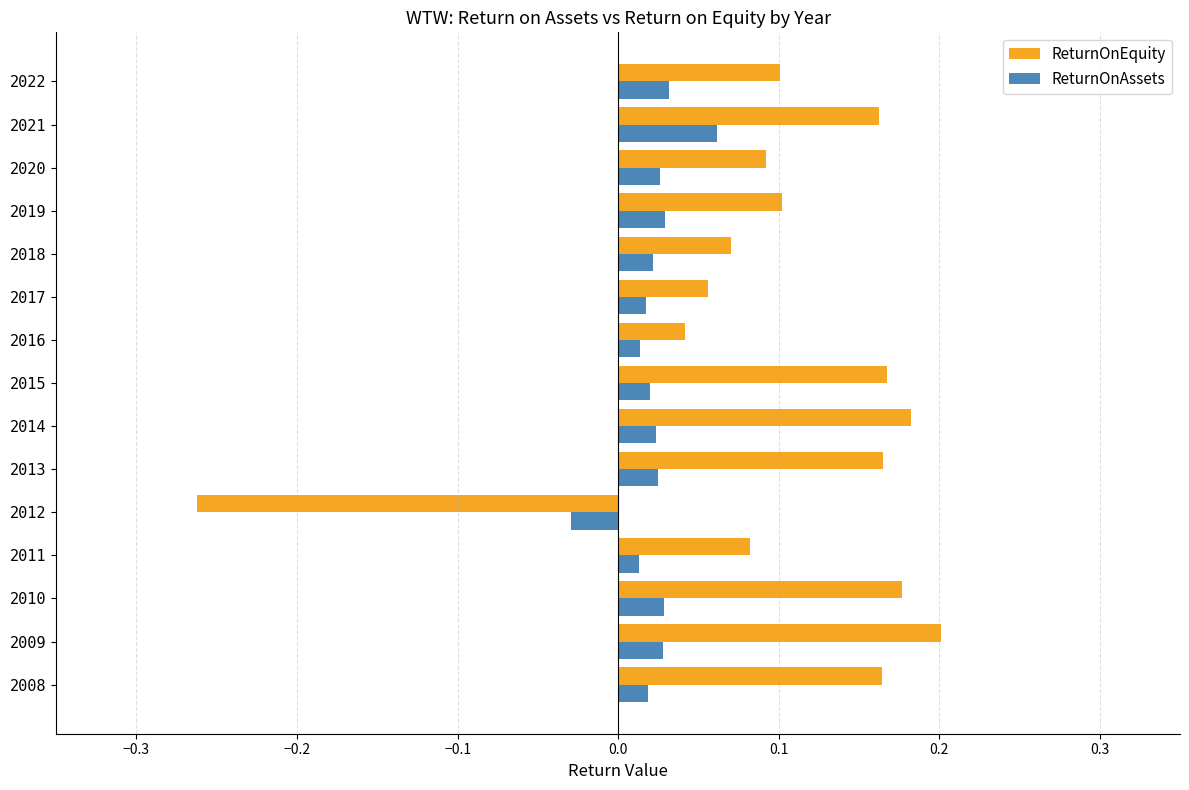

Rank the series at 2022 from lowest to highest value.

ReturnOnAssets, ReturnOnEquity